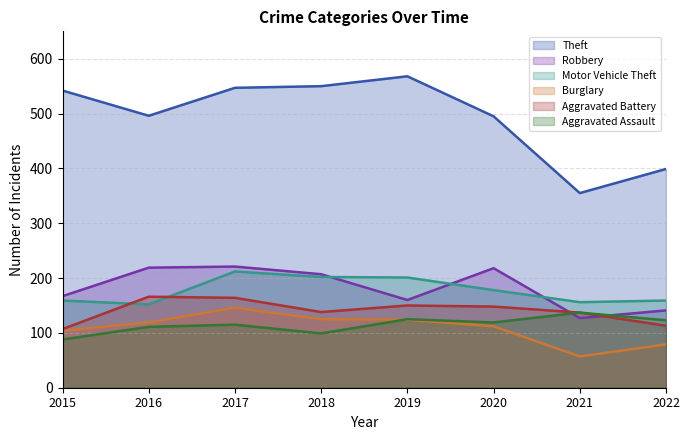

Count the number of categories in the chart.

8